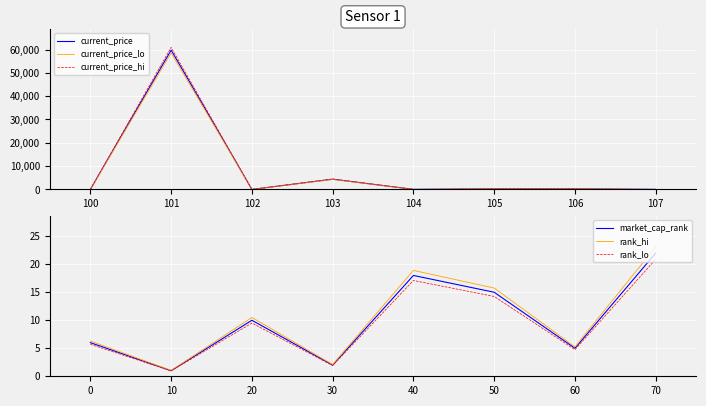

True or false: current_price_lo and current_price cross at least once.

False